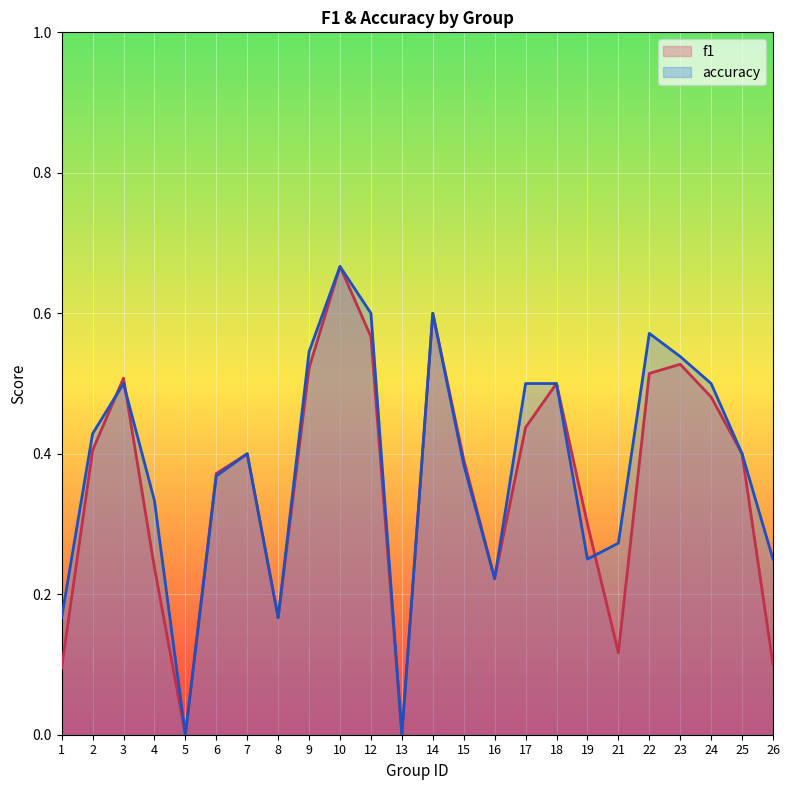

What are all the series names shown in the legend?

f1, accuracy